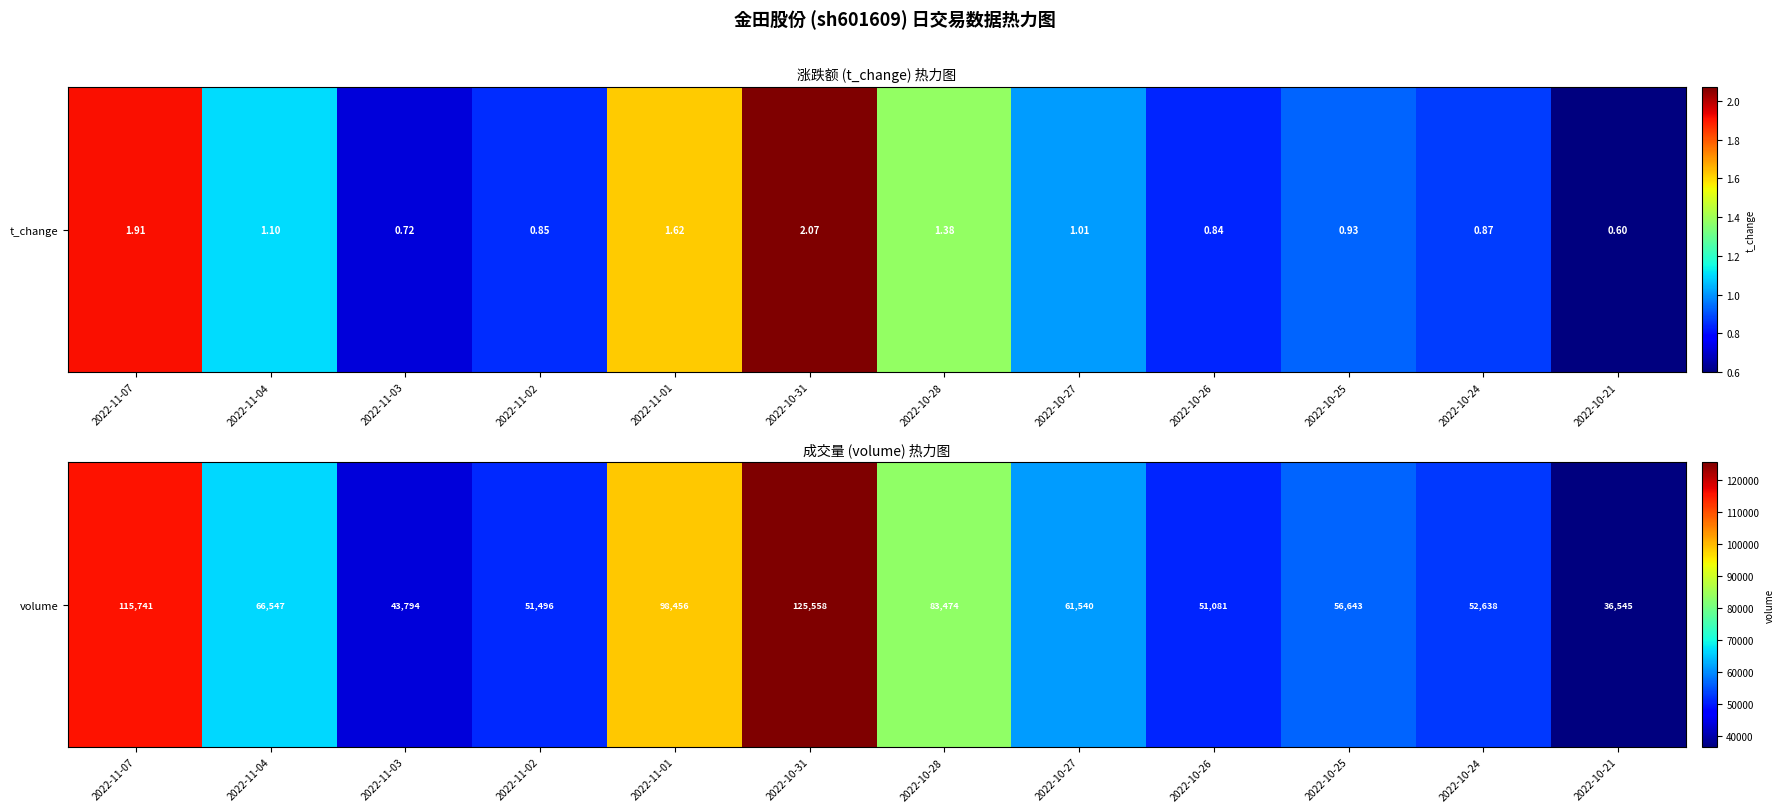

What is the sum of all values?

843513